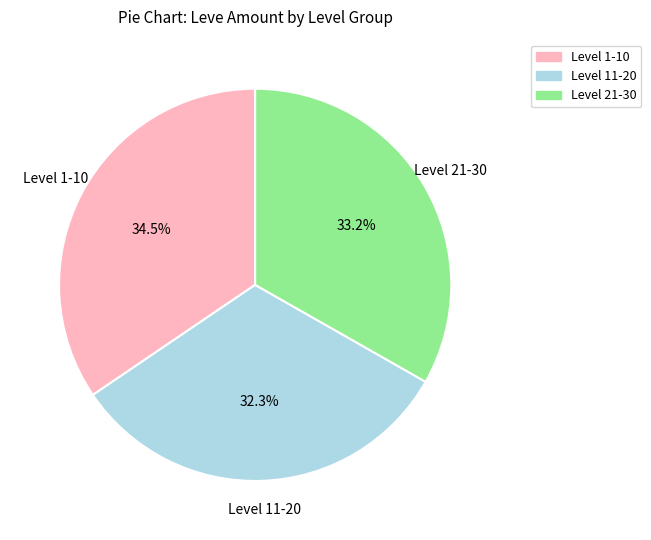

How many slices are in this pie chart?

3